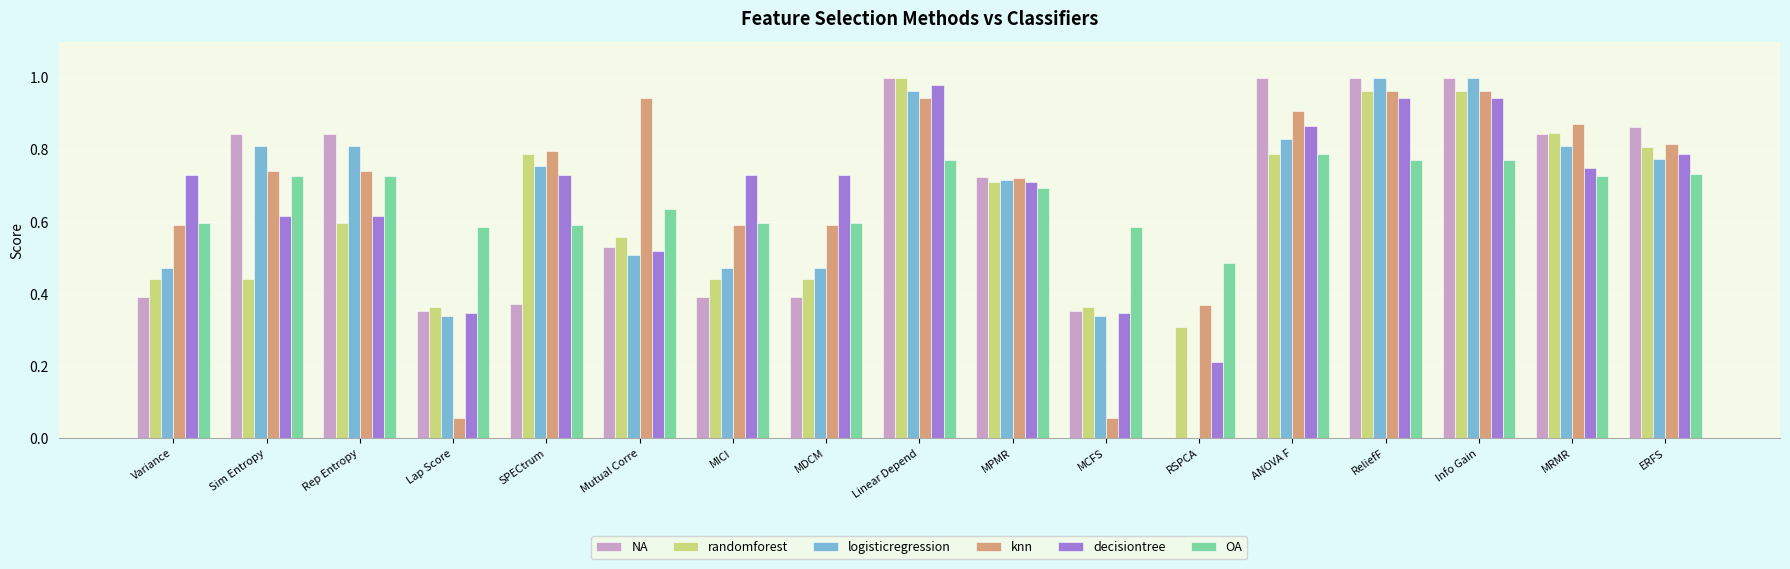

What is the sum of all decisiontree values?

11.6